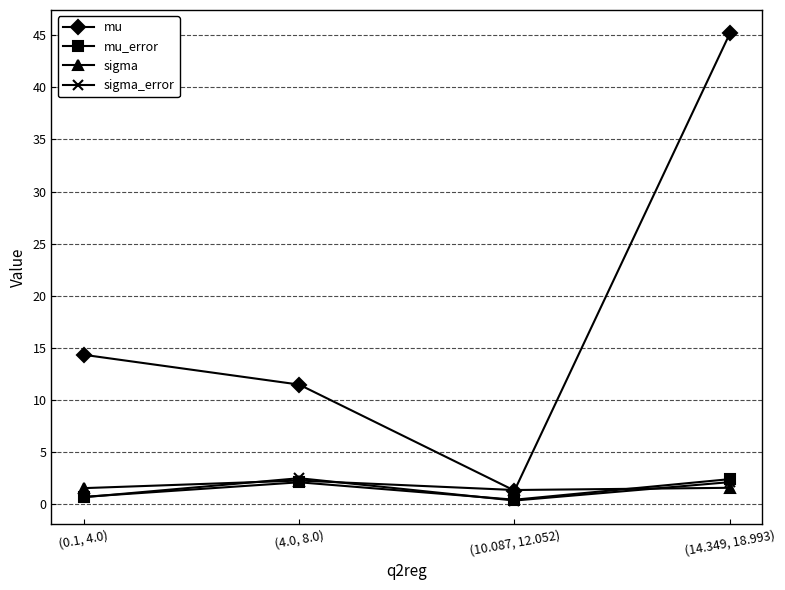

What is the maximum value for sigma_error?

2.5